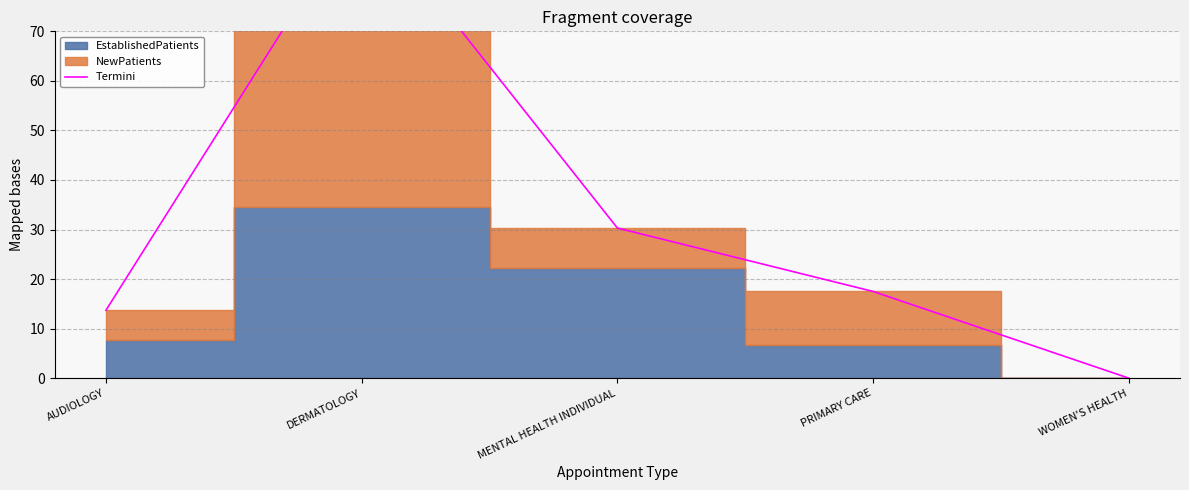

What is the greatest value displayed?

95.5